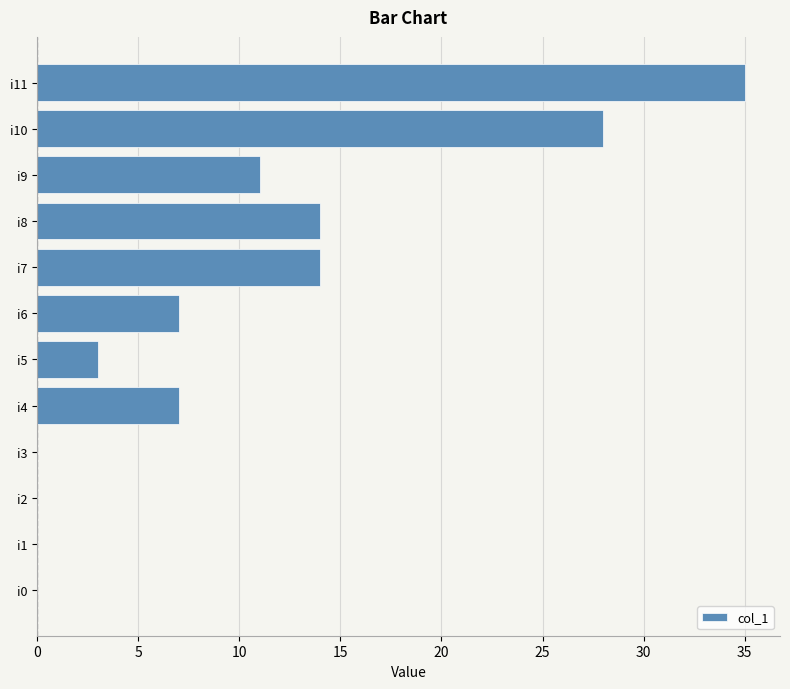

Between i6 and i8, which is larger?

i8